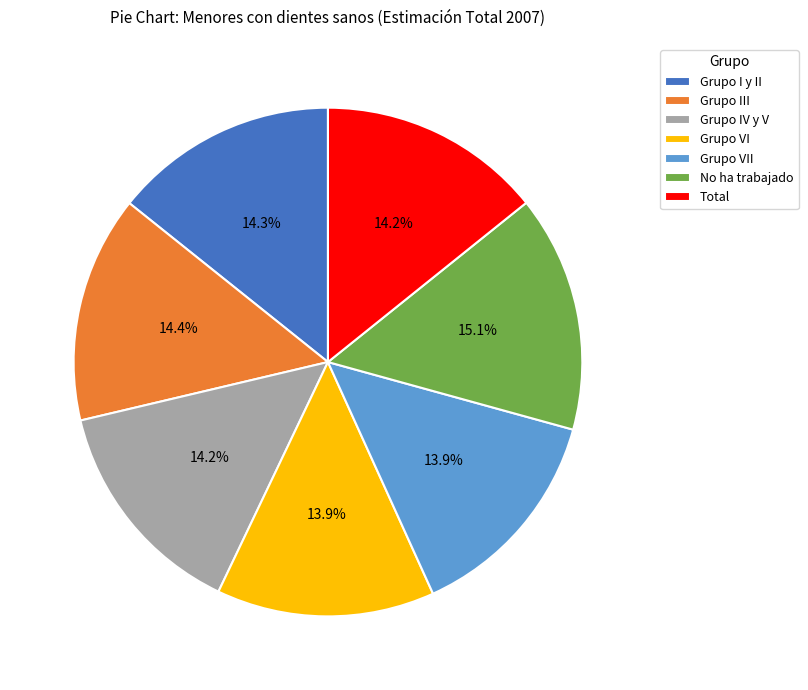

Which category has the biggest portion of the pie?

No ha trabajado